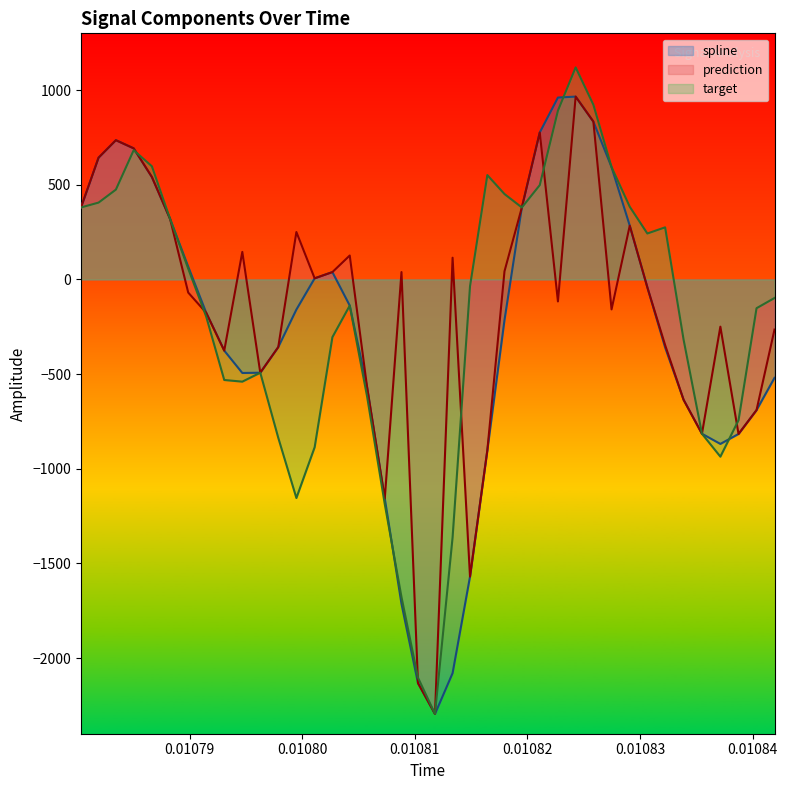

Which series has the largest range (max minus min)?

target